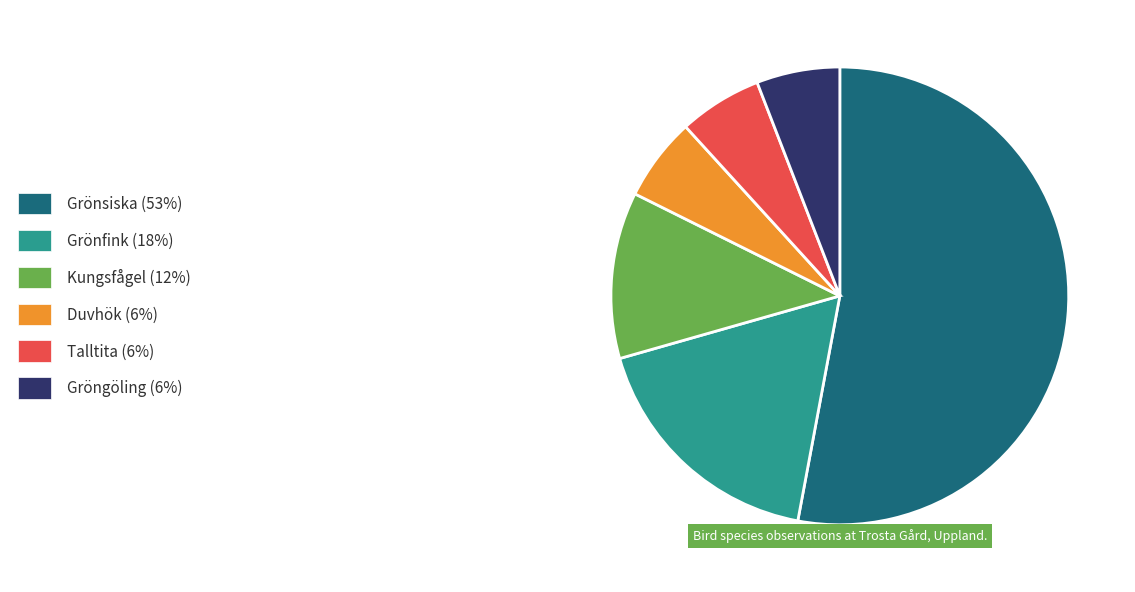

Count the number of slices in the pie.

6